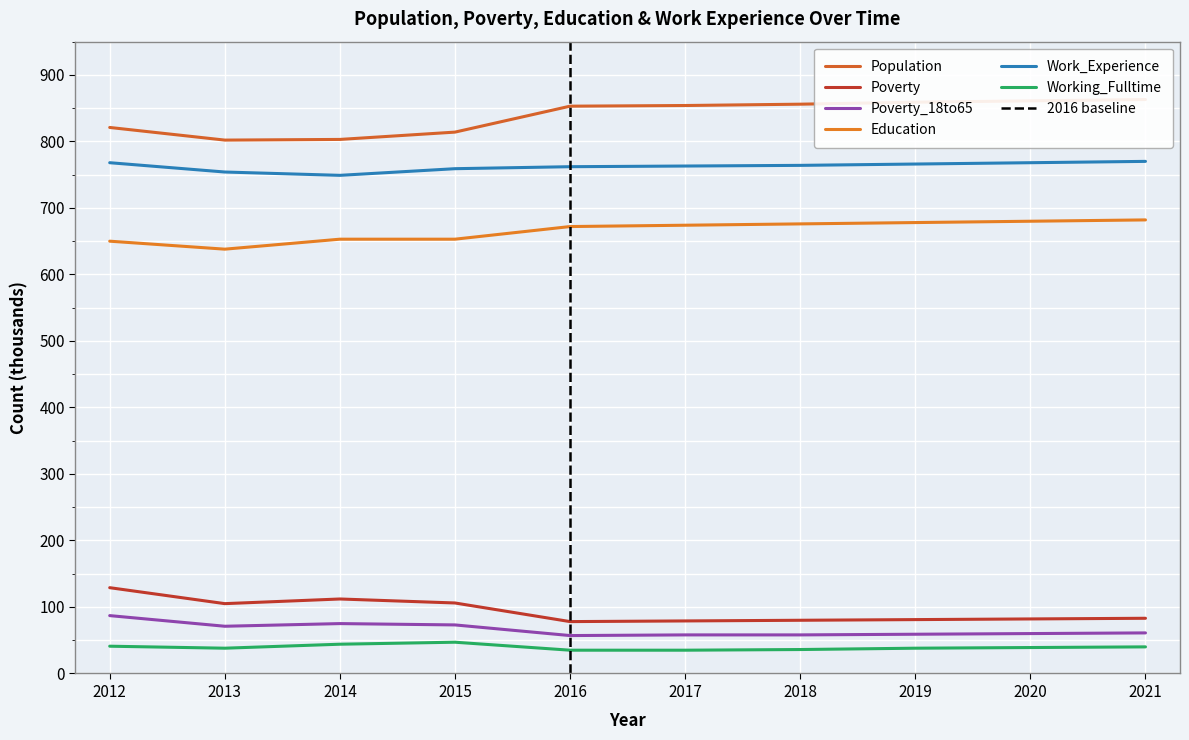

Reading left to right, extract all data points from this chart.

Population: 821	802	803	814	853	854	856	859	861	863
Poverty: 129	105	112	106	78	79	80	81	82	83
Poverty_18to65: 87	71	75	73	57	58	58	59	60	61
Education: 650	638	653	653	672	674	676	678	680	682
Work_Experience: 768	754	749	759	762	763	764	766	768	770
Working_Fulltime: 41	38	44	47	35	35	36	38	39	40